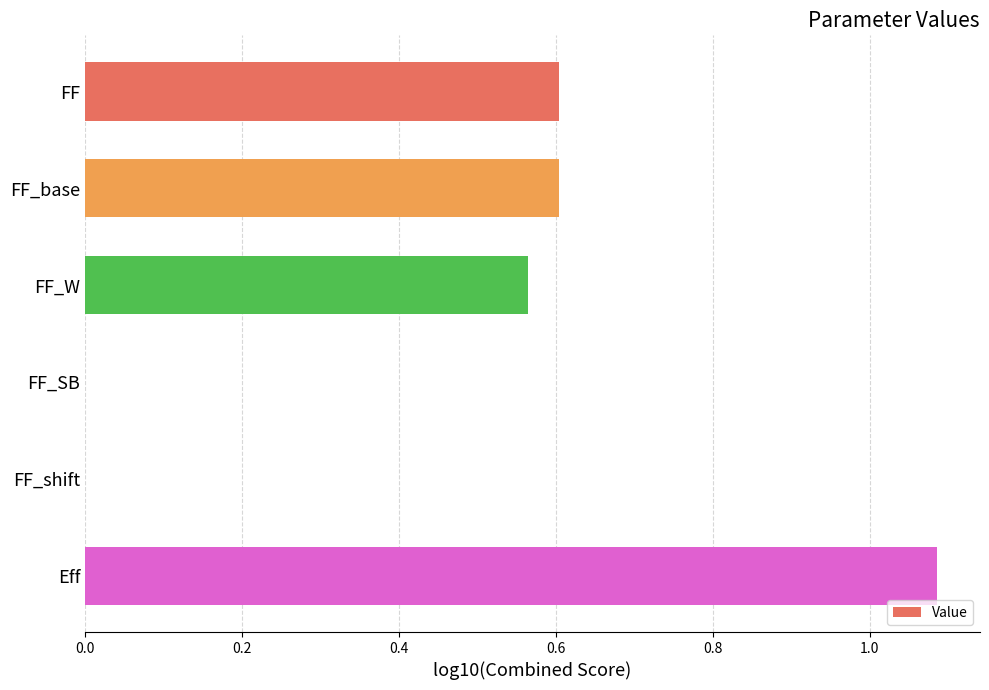

Which category has the highest value across all series?

Eff